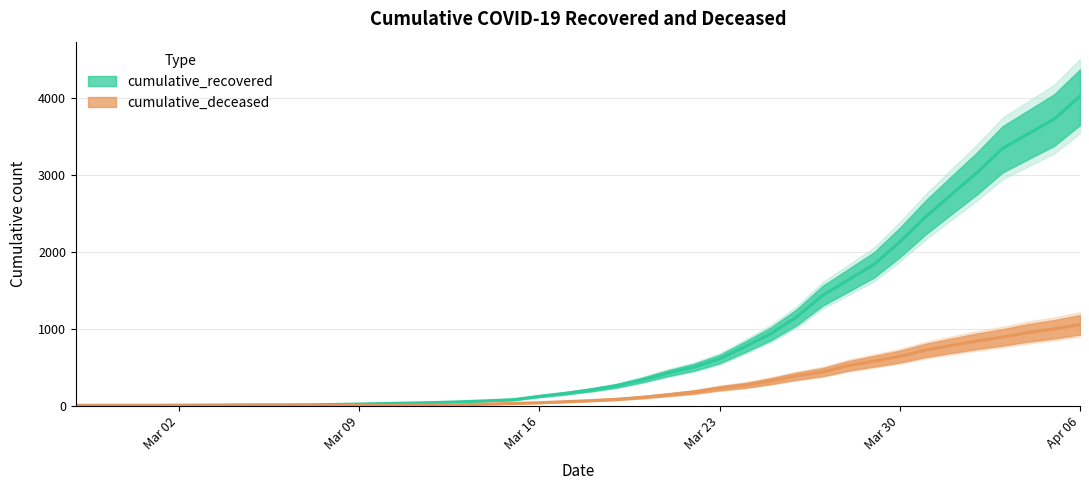

Is it true that cumulative_recovered equals 3349 at 2020-04-03?

True